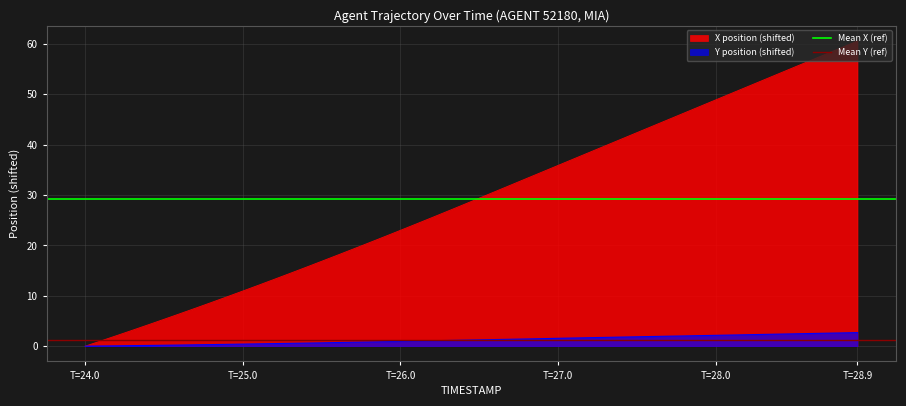

The value of X position (shifted) at T=24.0 is 0.0. True or false?

True